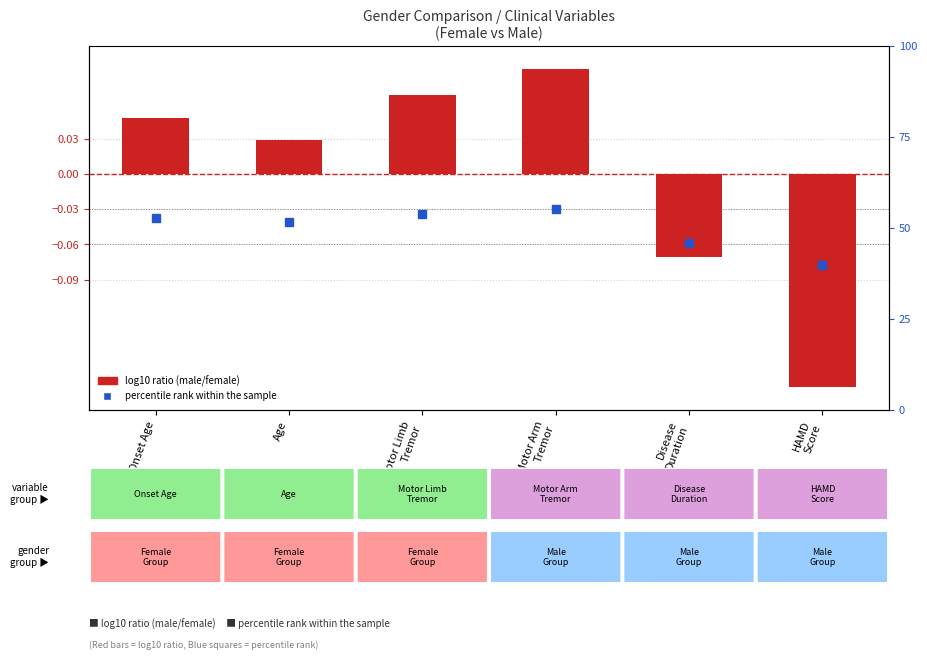

List the series in order of their overall mean, highest first.

percentile rank within the sample, log10 ratio